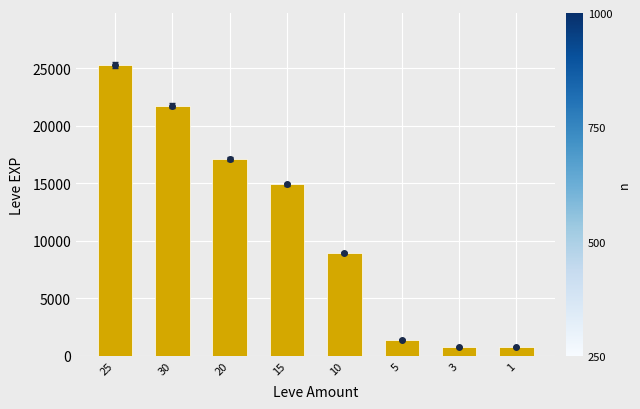

Where does the data first go above 14920?

25